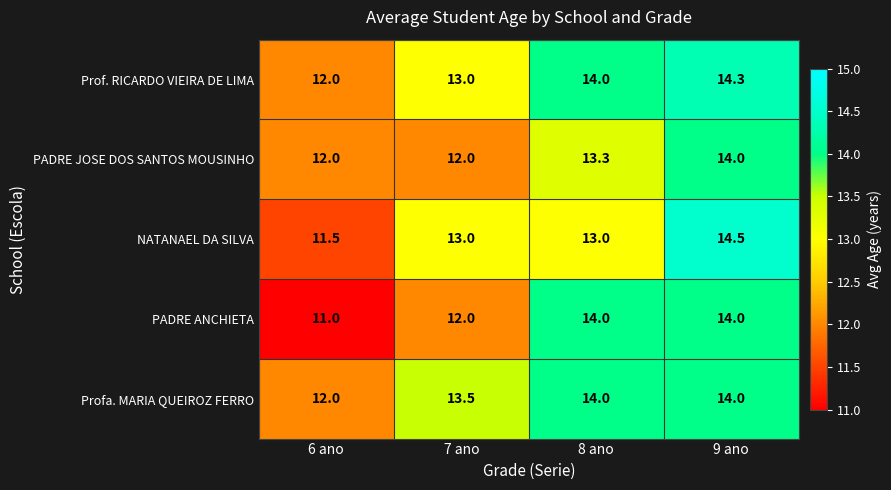

What is the difference between the second highest and minimum values in the NATANAEL DA SILVA series?

1.5